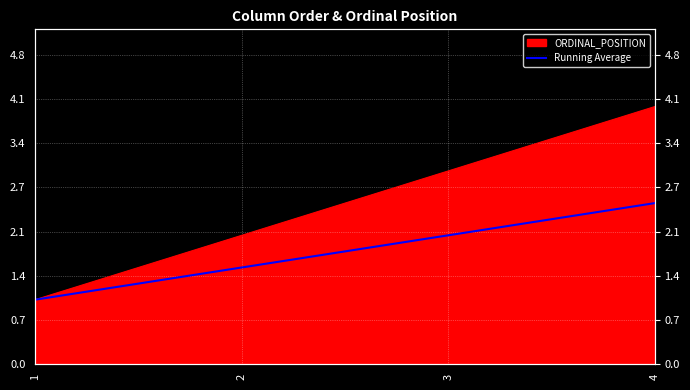

What is the smallest value displayed?

1.0